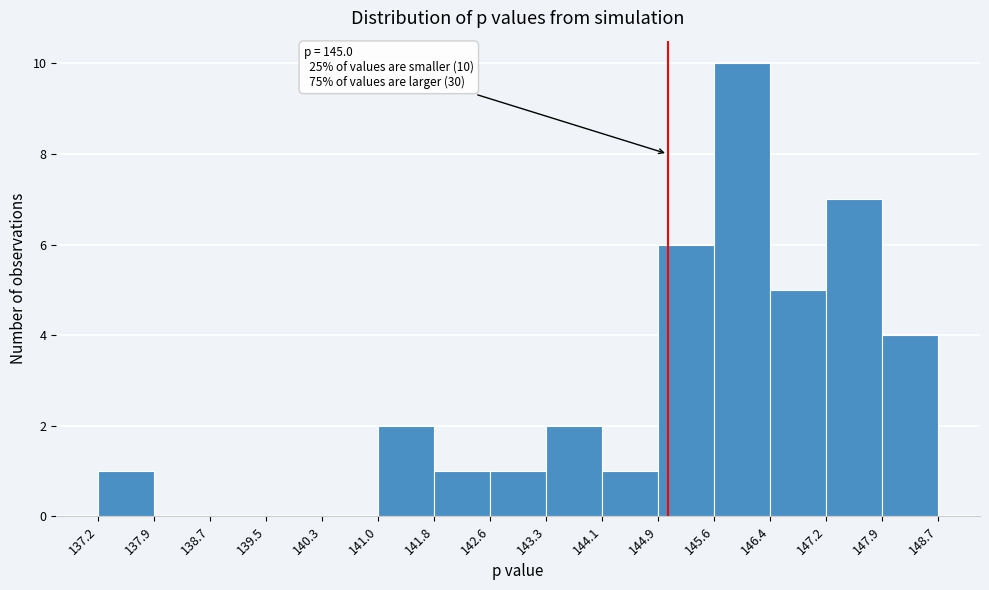

Over which range of the x-axis is the bar tallest?

145.6 to 146.4